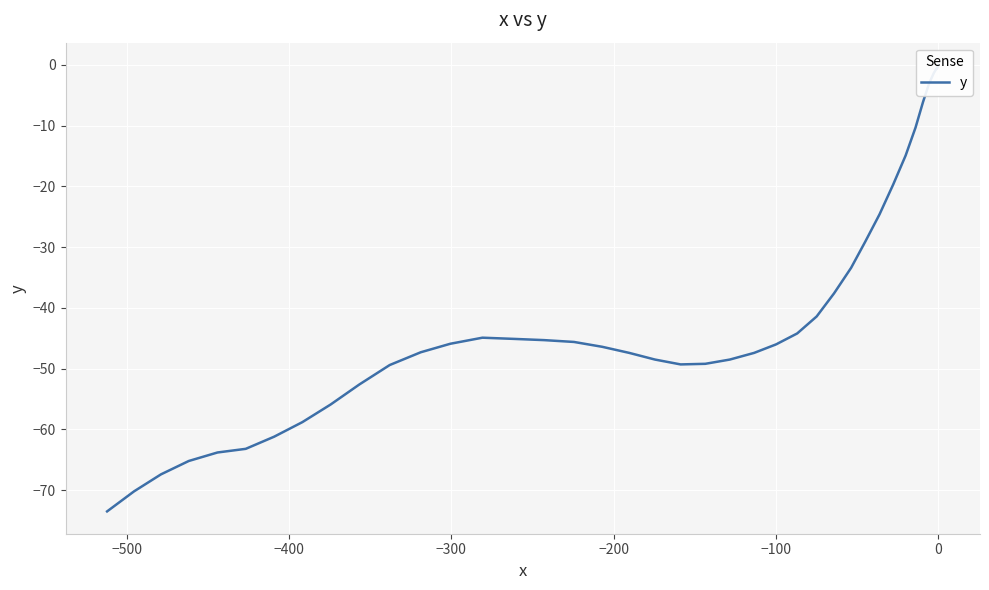

Is this an area chart (filled region under the line)?

No